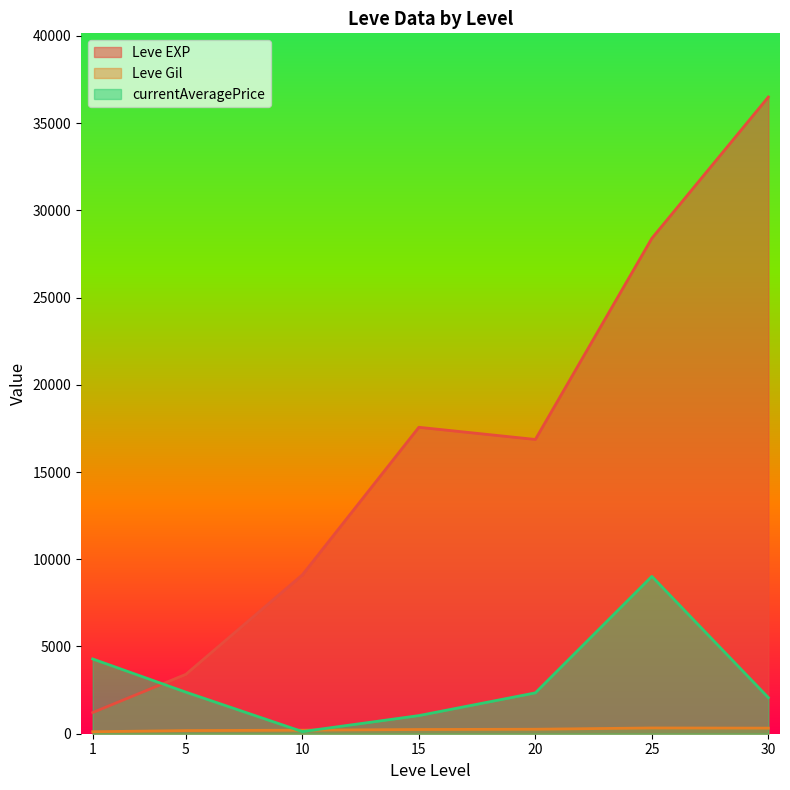

Between which two adjacent categories do Leve EXP and currentAveragePrice first intersect?

1 and 5